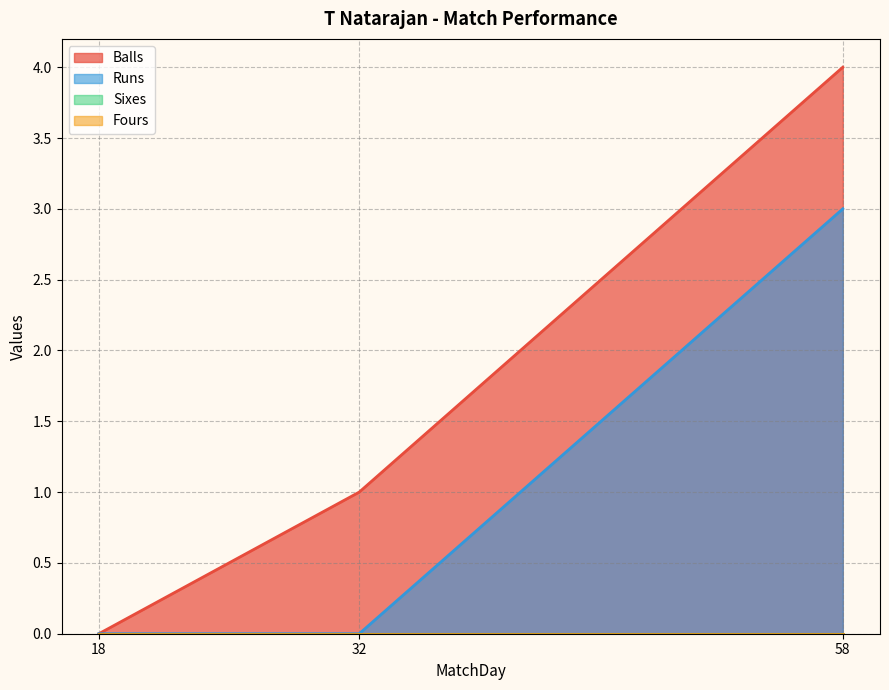

What is the maximum value shown in the chart?

4